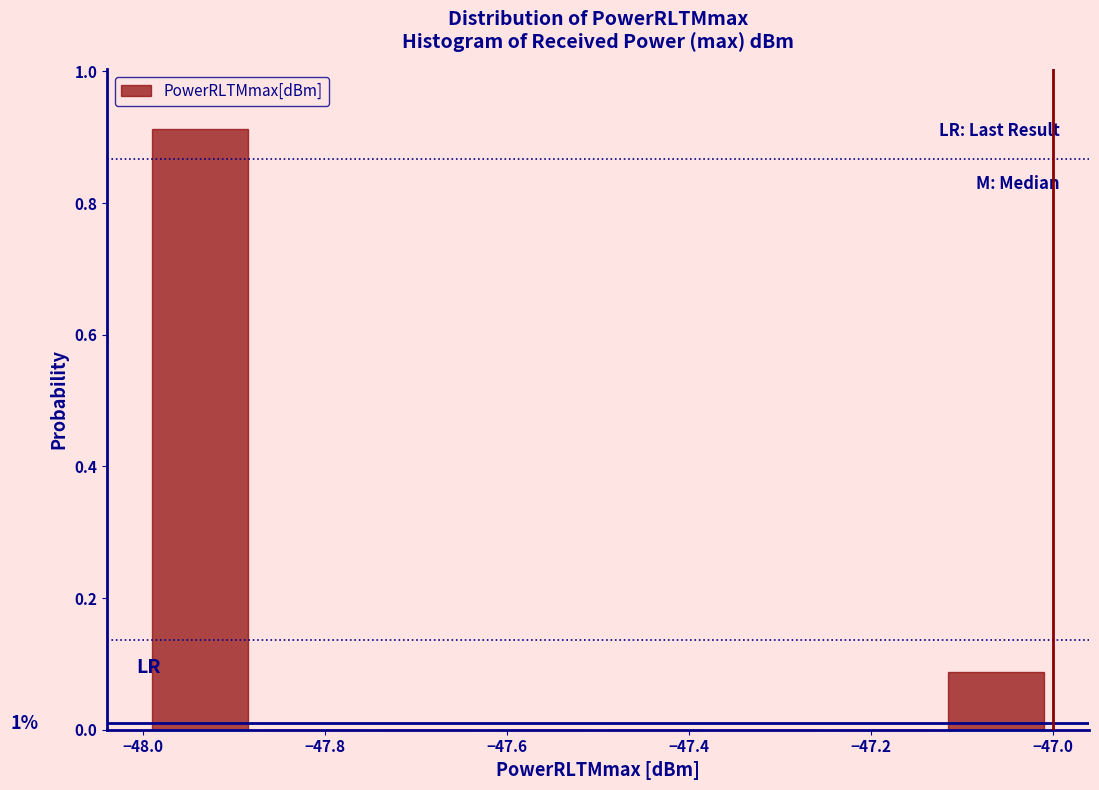

Which range on the x-axis has the tallest bar?

-48.000 to -47.875